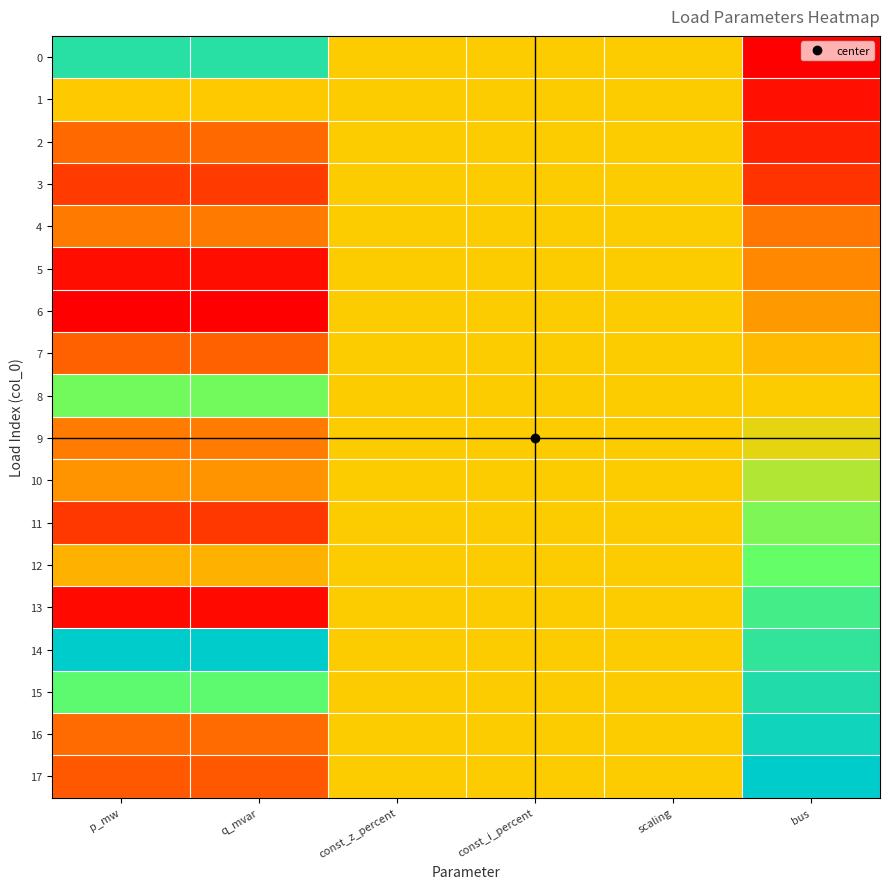

How many distinct data groups are displayed?

18